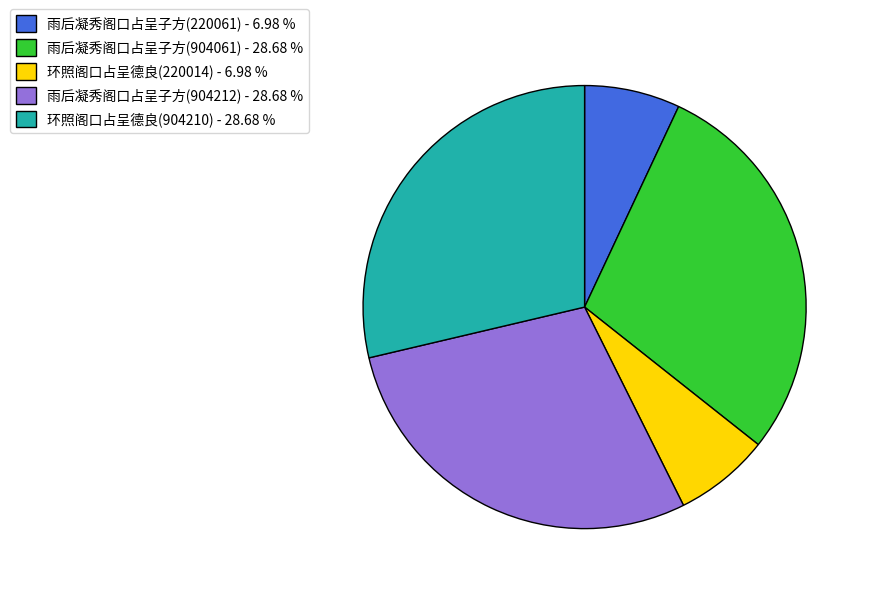

Is there any slice that represents more than half of the pie?

No